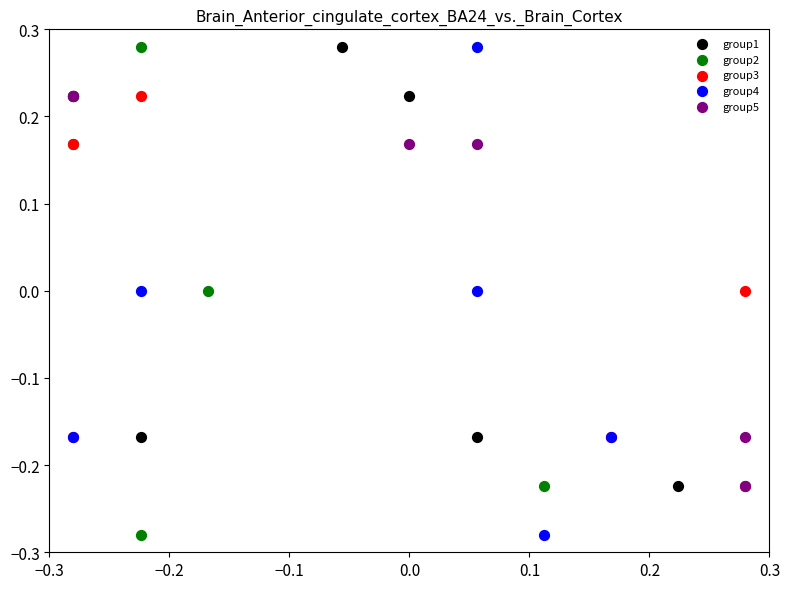

What are all the series names shown in the legend?

group1, group2, group3, group4, group5